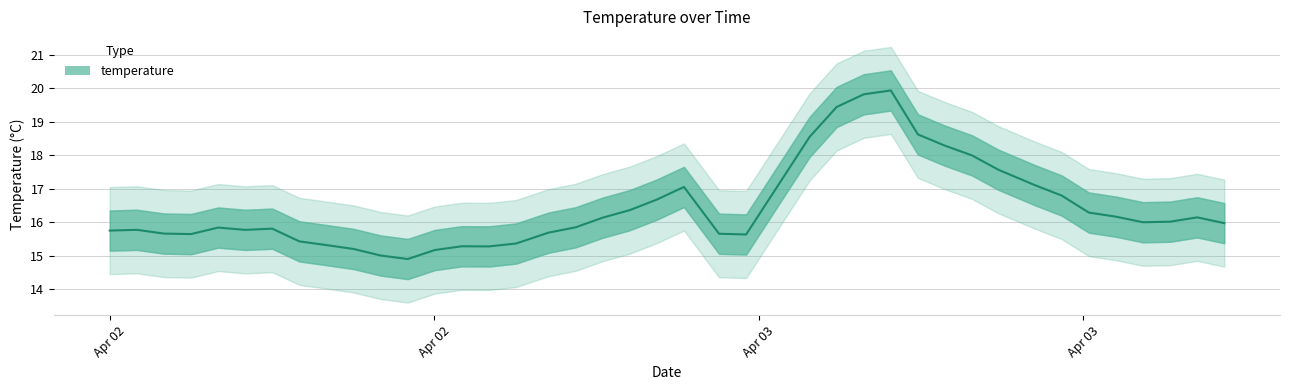

How many interior local valleys (lower than both neighbors) does the data have?

6